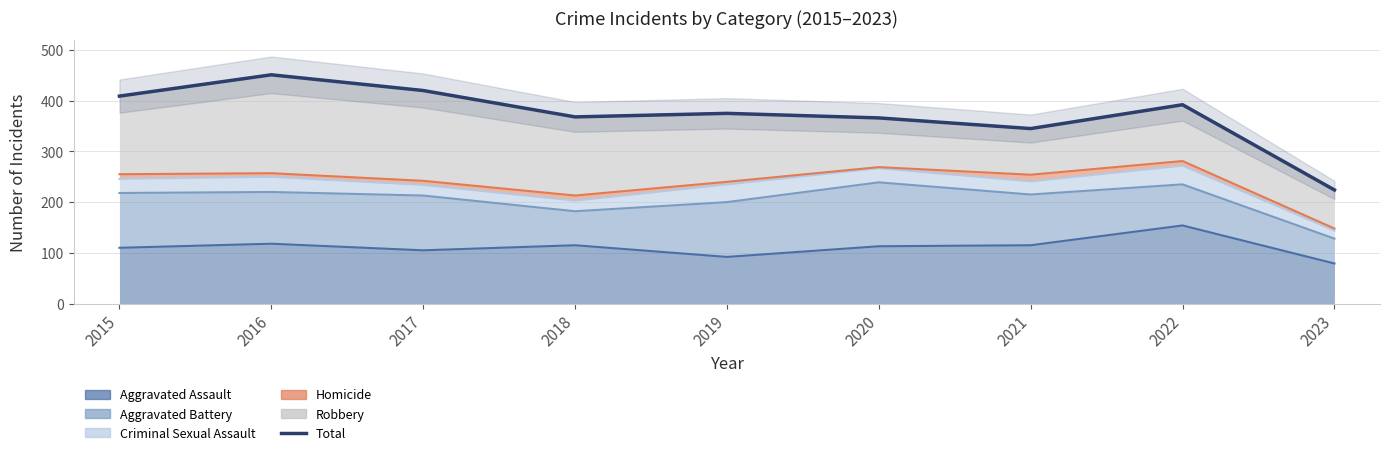

What is the minimum value shown in the chart?

224